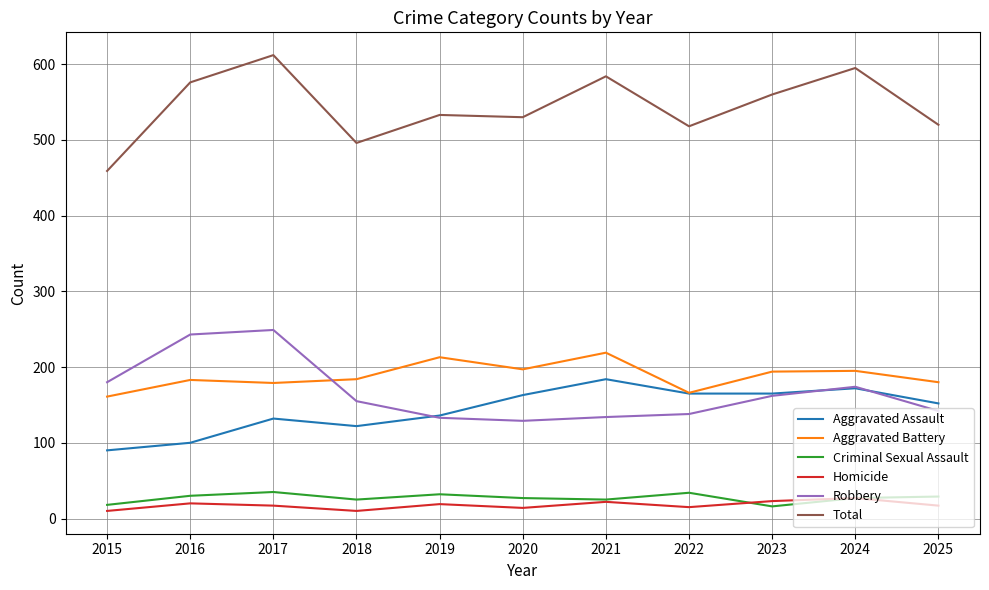

Which series has the widest spread of values?

Total